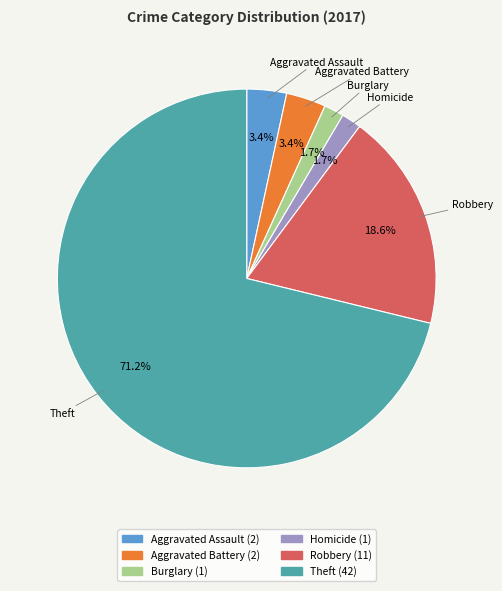

Does any single category account for the majority?

Yes